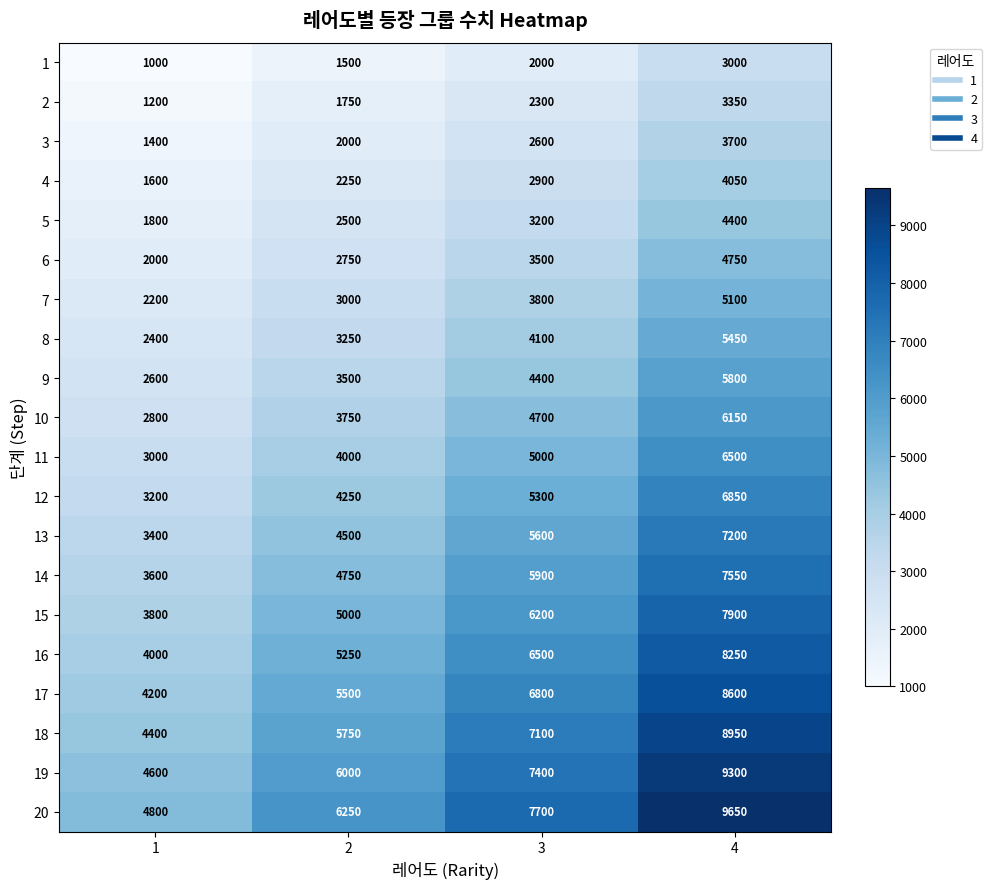

What is the average value of the 5 series?

2975